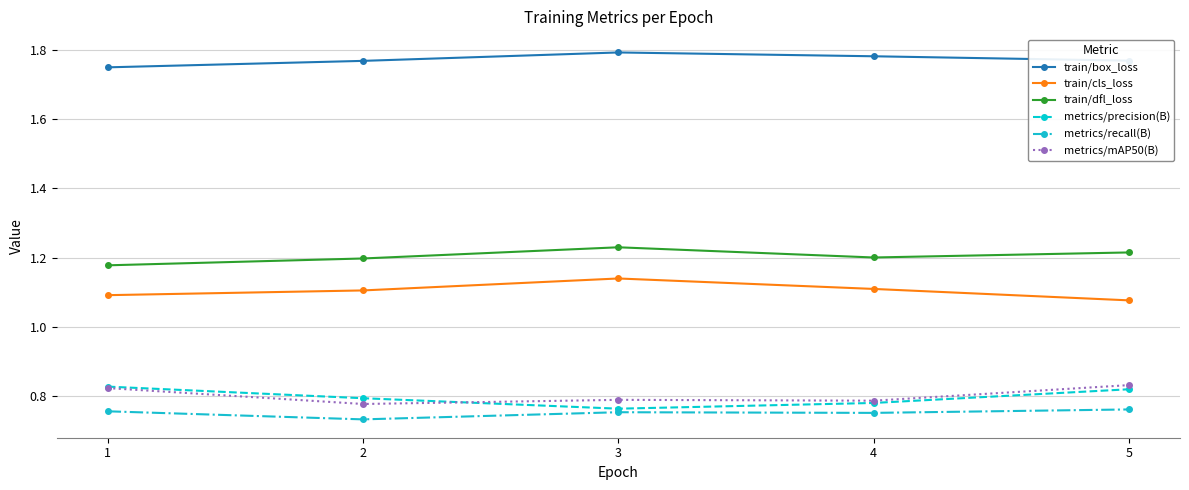

At which label does train/box_loss reach its minimum?

1